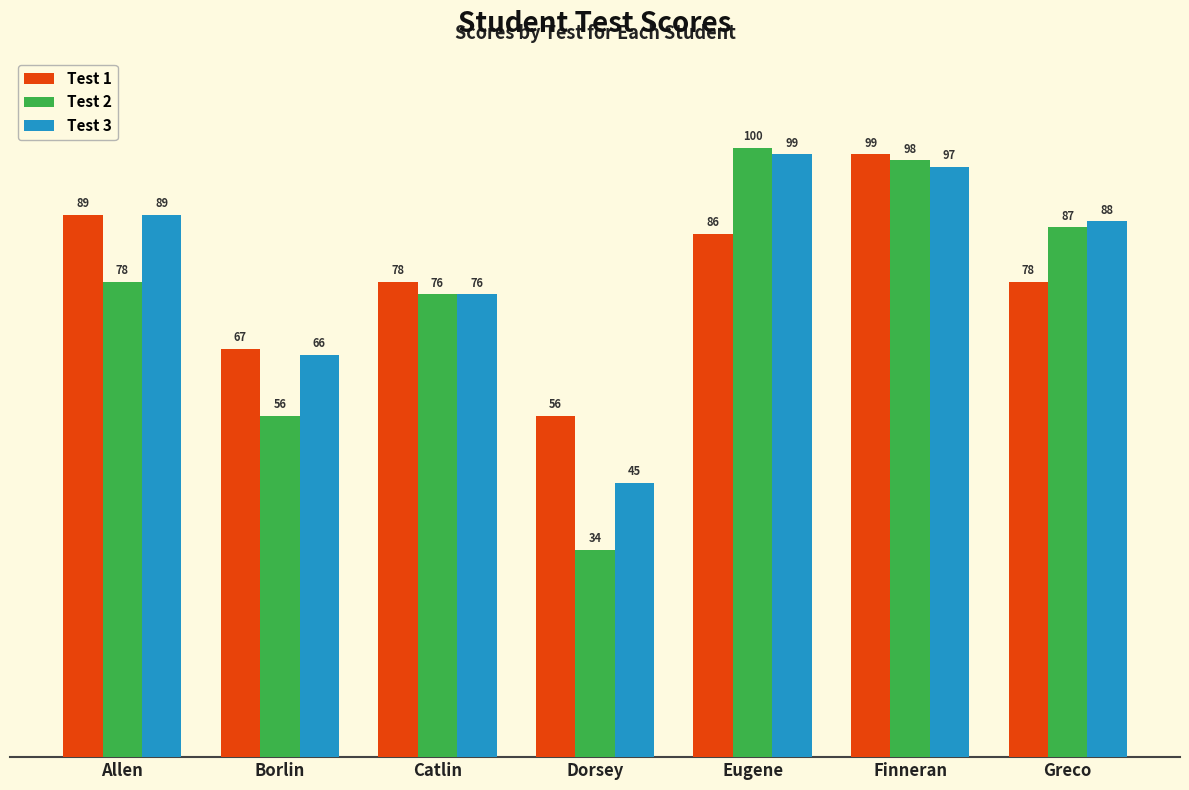

At which label is Test 3 closest to 72?

Catlin